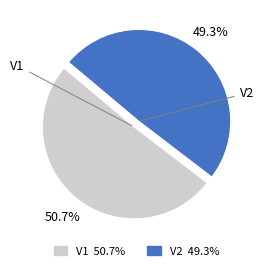

To the nearest percent, what portion does V2 represent?

49%